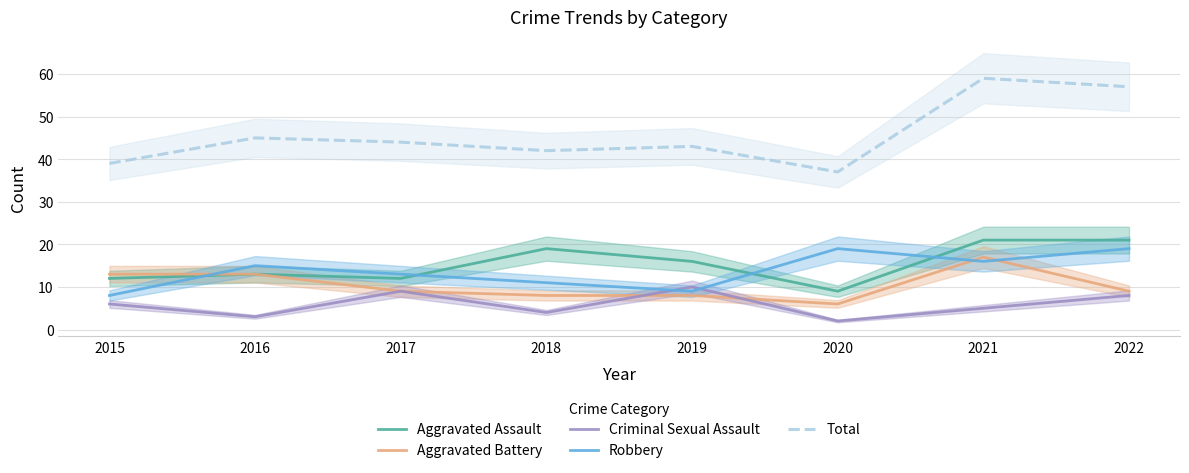

List the labels in order of Robbery value, largest first.

2020, 2022, 2021, 2016, 2017, 2018, 2019, 2015